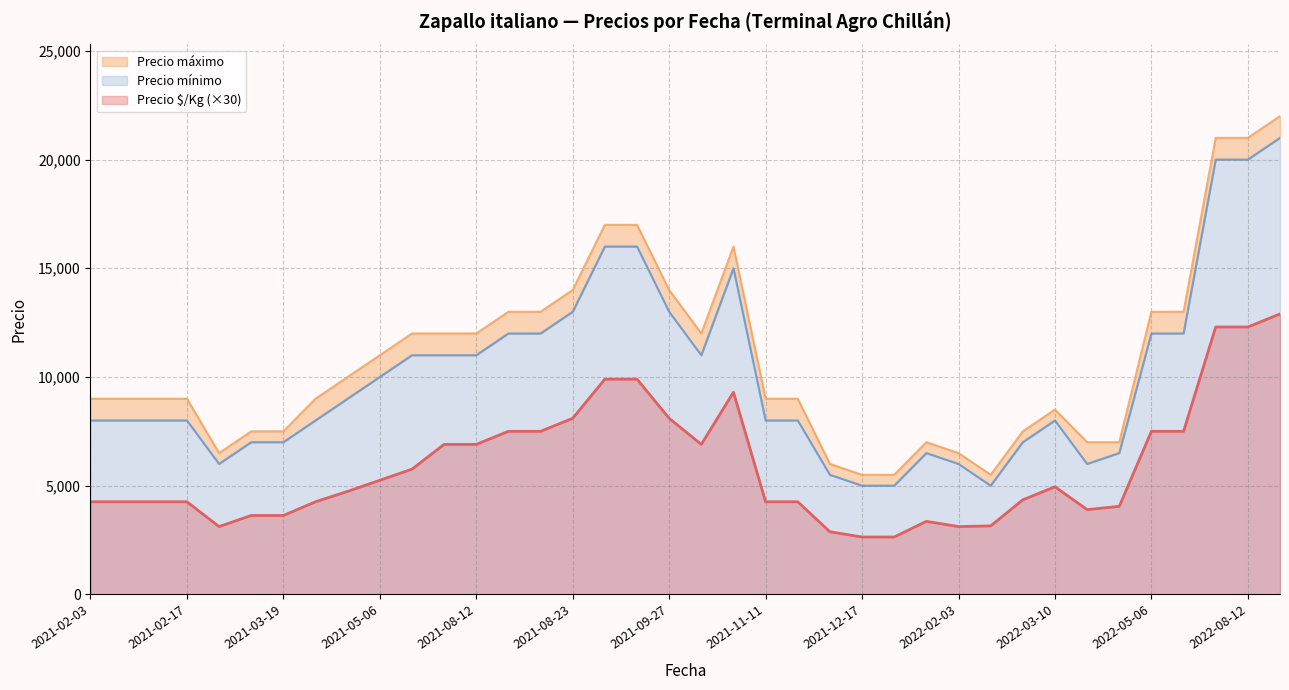

Where is the first local maximum for Precio $/Kg?

2021-02-11